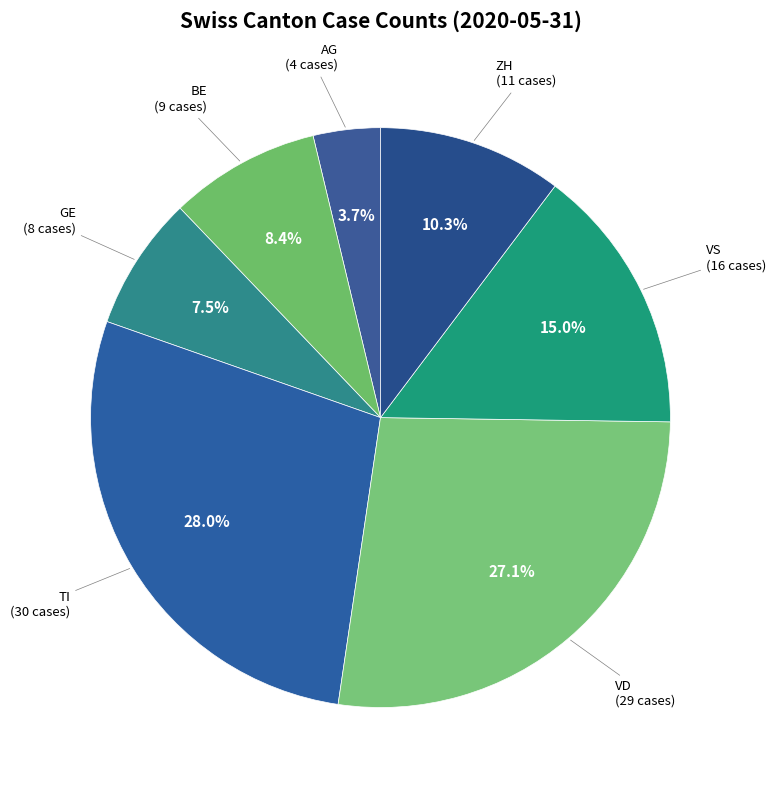

Which slice is the smallest?

AG